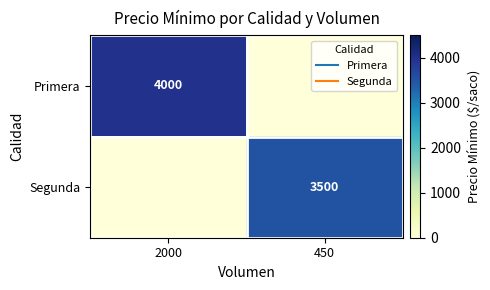

Rank the categories by Primera value from highest to lowest.

2000, 450